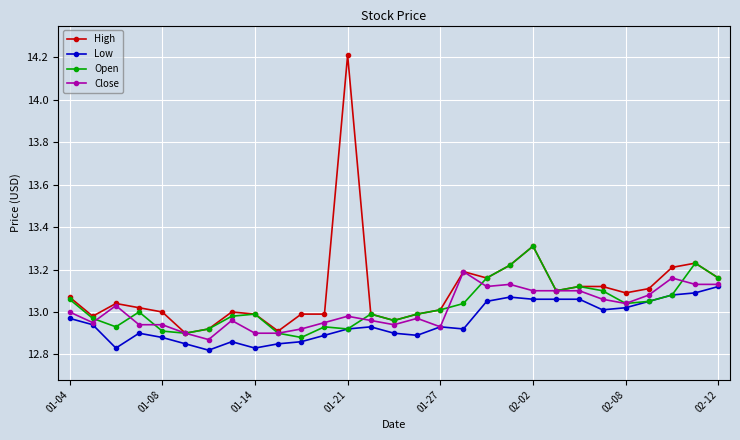

Which series has the largest total across all categories?

High